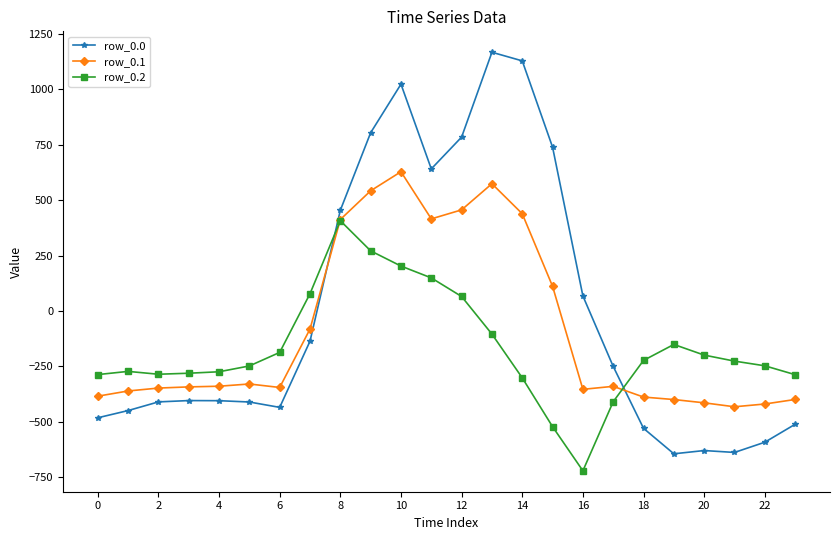

What is the minimum value for row_0.1?

-432.4